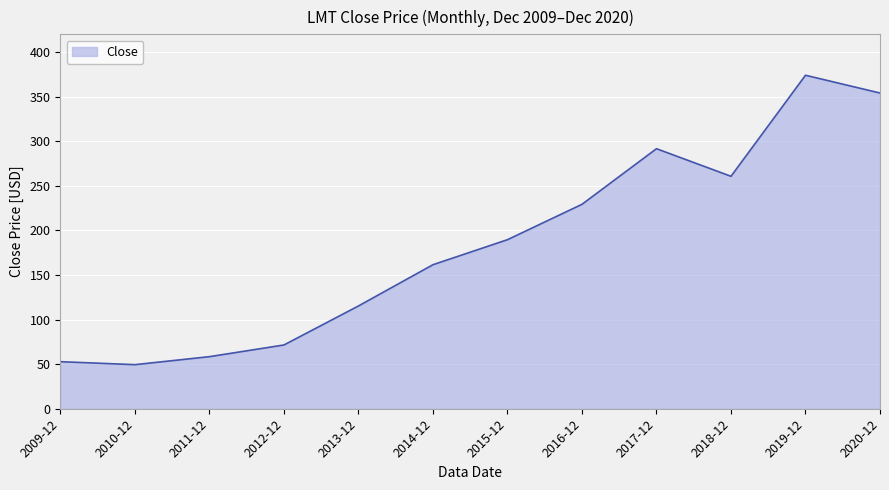

At which label does the data first exceed 189?

2015-12